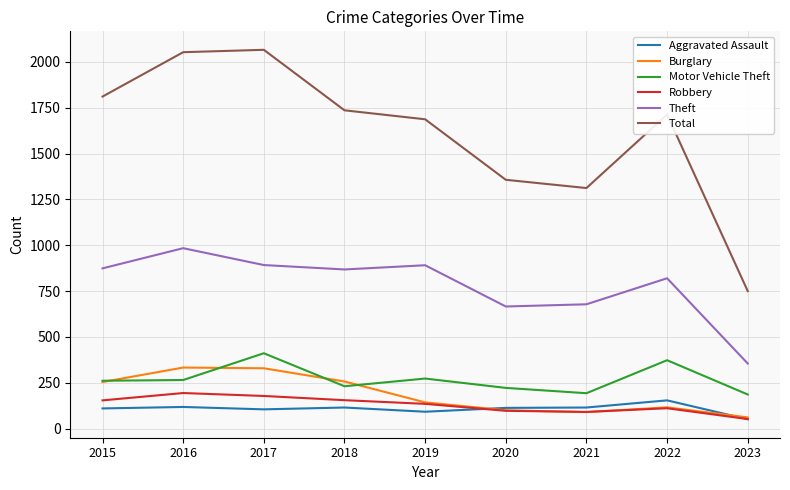

Where is Total nearest to the value 1408?

2020